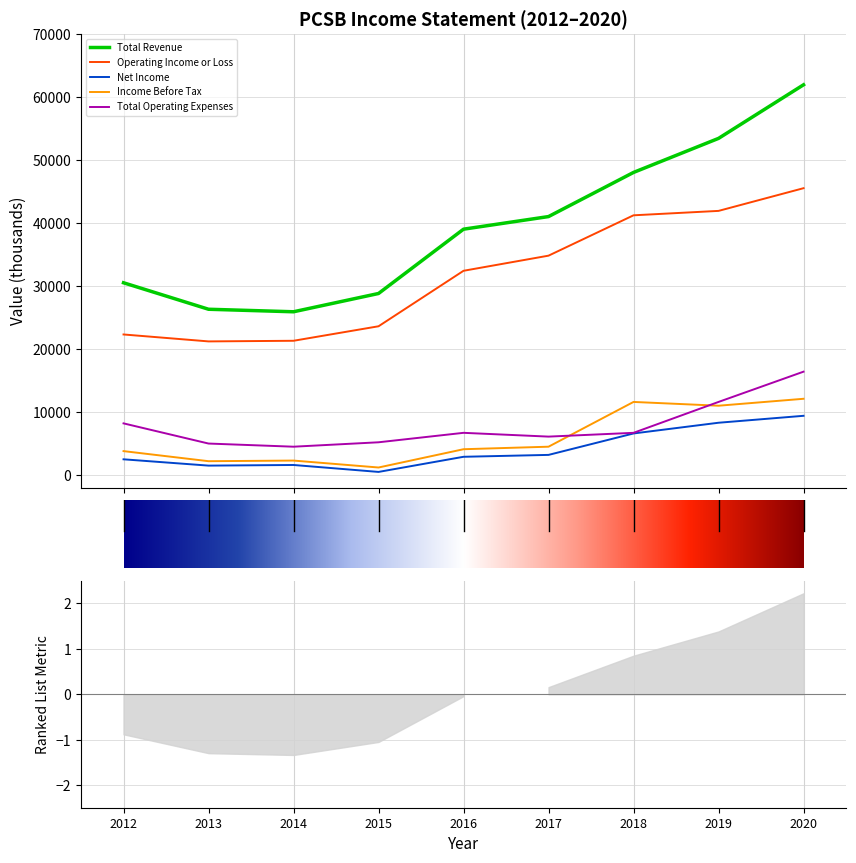

Rank the series at 2012 from highest to lowest value.

Total Revenue, Operating Income or Loss, Total Operating Expenses, Income Before Tax, Net Income